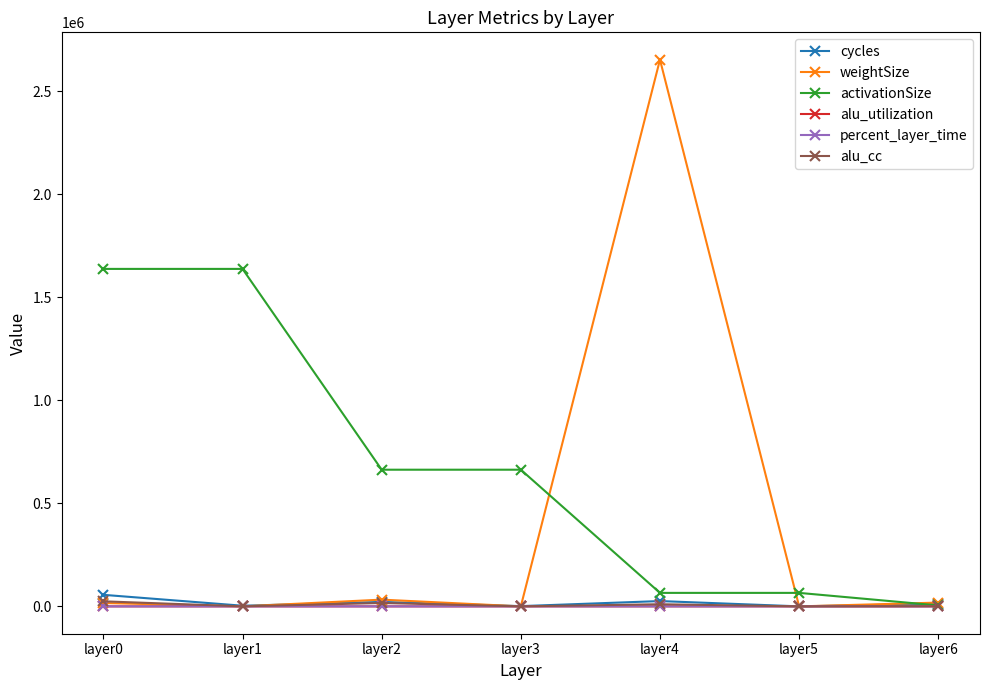

How many lines are shown in the chart?

6